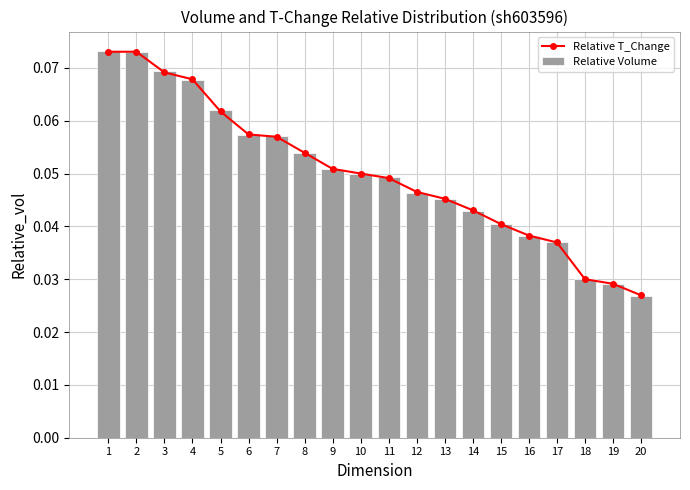

Count the number of data series in this chart.

2